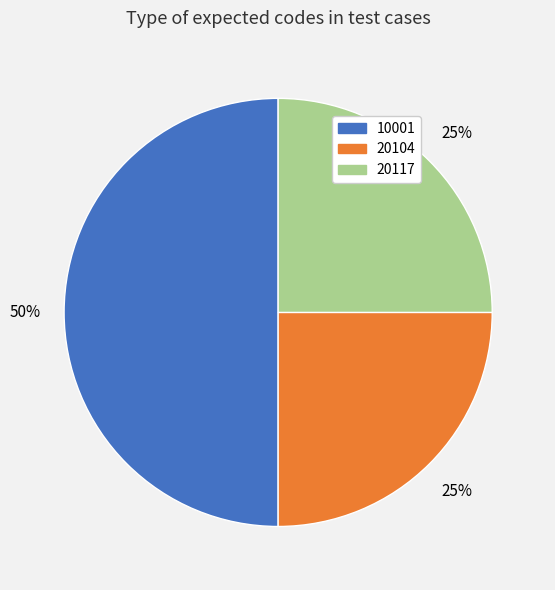

To the nearest percent, what is the difference between the largest and smallest slice percentages?

25%